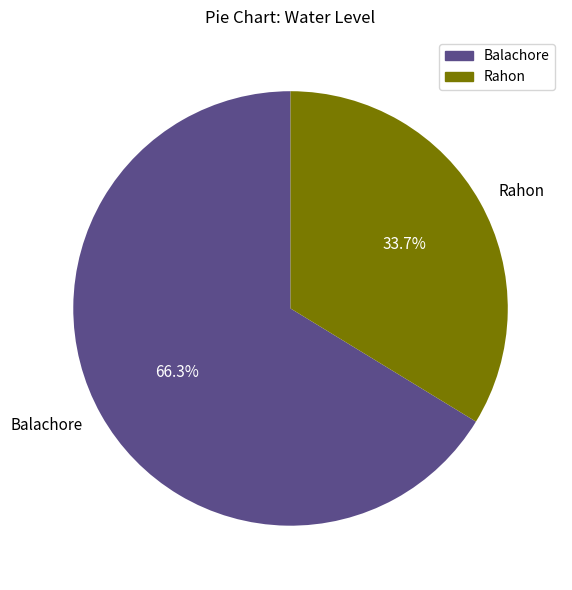

To the nearest percent, what is the combined percentage of Rahon and Balachore?

100%